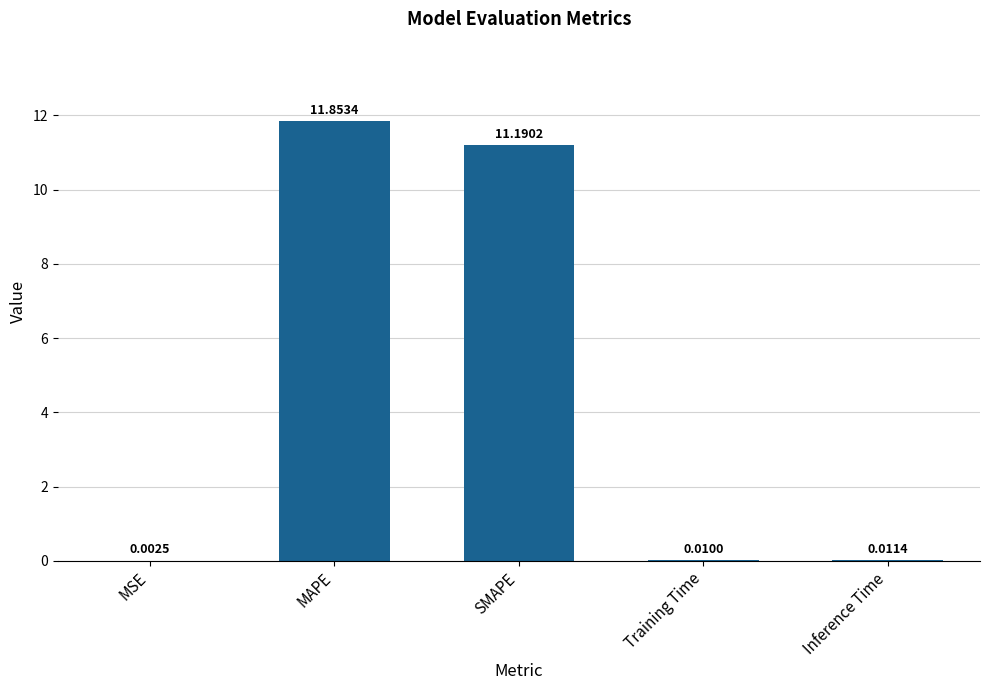

Which has a higher value, MAPE or Training Time?

MAPE